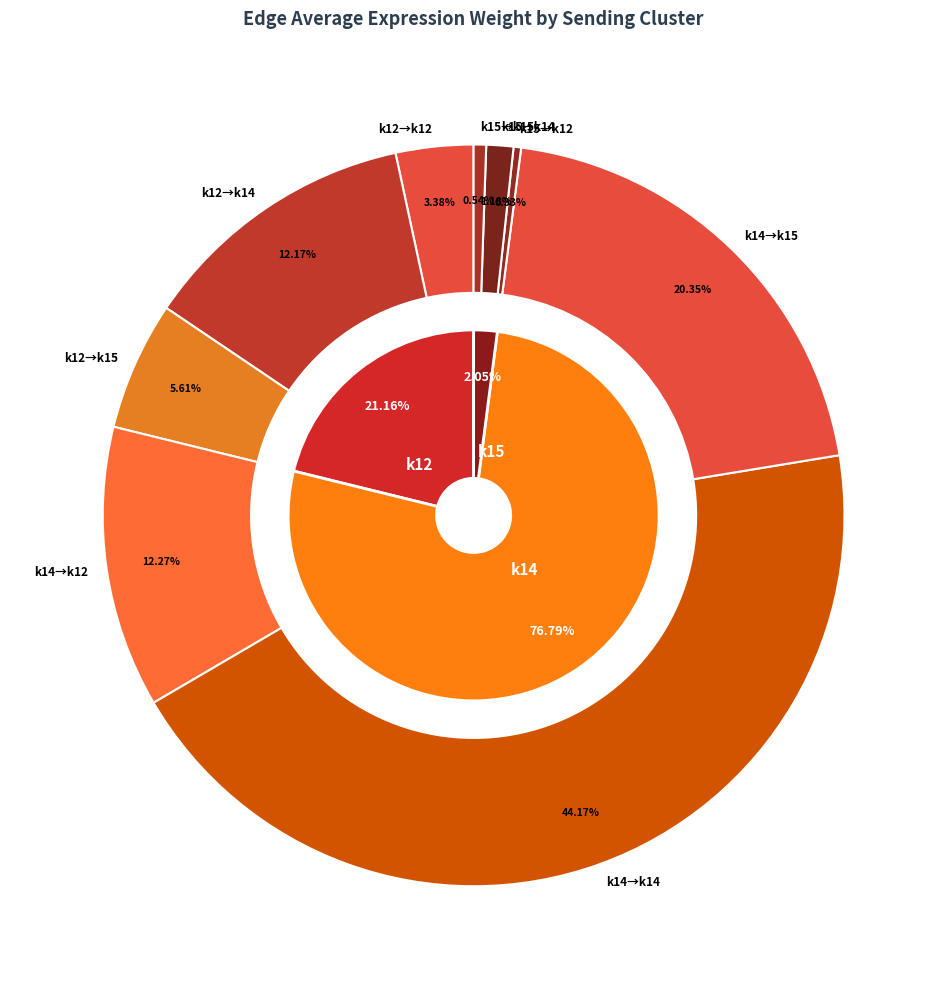

What is the spread (max minus min) of values at k12?

1059.1